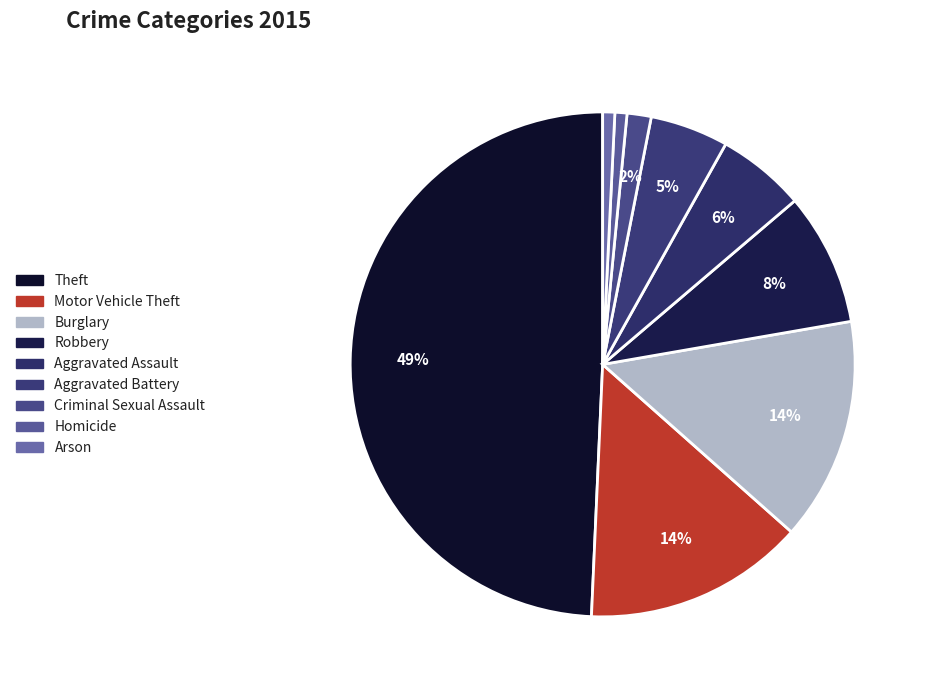

Does Homicide represent more than half of the total?

No